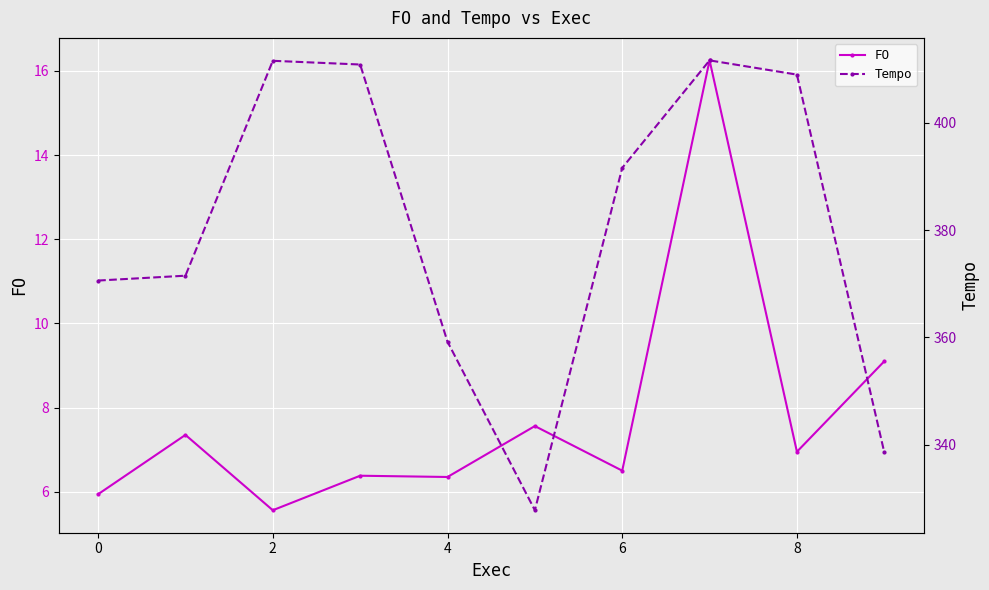

Where is the first local minimum for FO?

2